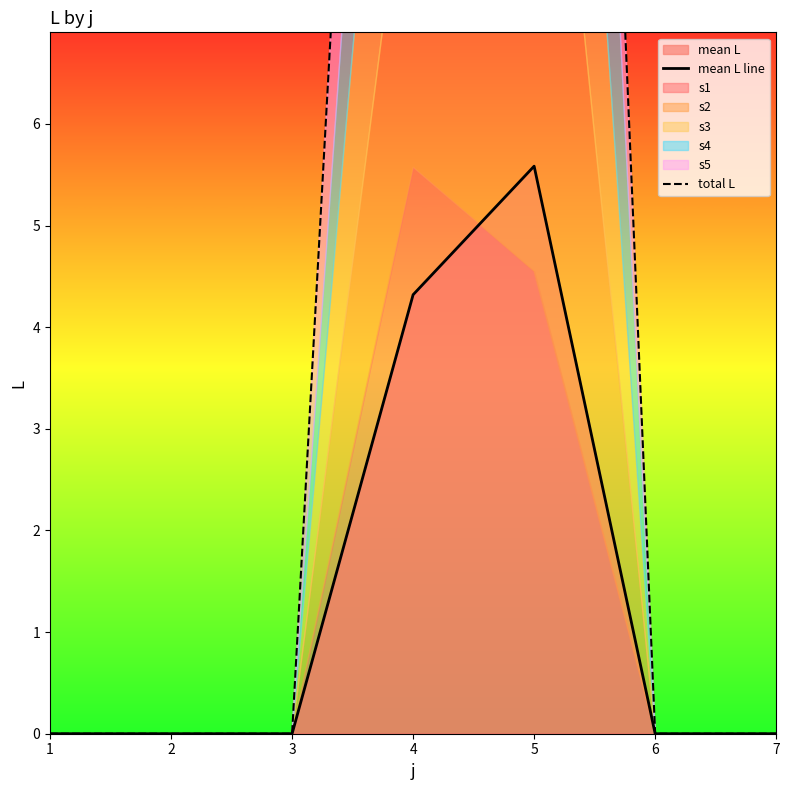

Reading left to right, list all the values displayed in this chart.

mean L line: 0.0	0.0	0.0	4.3	5.6	0.0	0.0
total L: 0.0	0.0	0.0	21.6	27.9	0.0	0.0